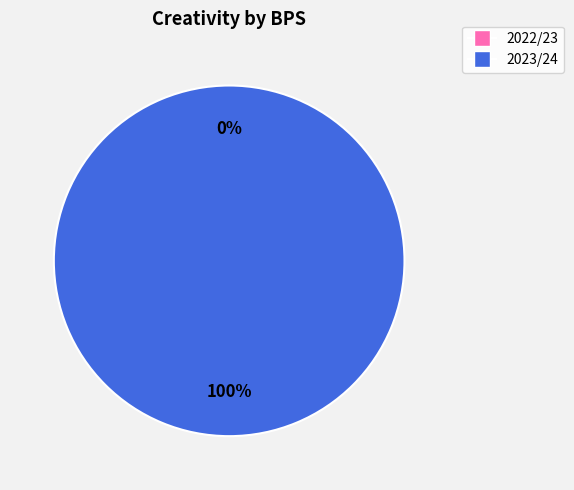

What portion of the pie excludes 0 (bps=0)?

100.0%